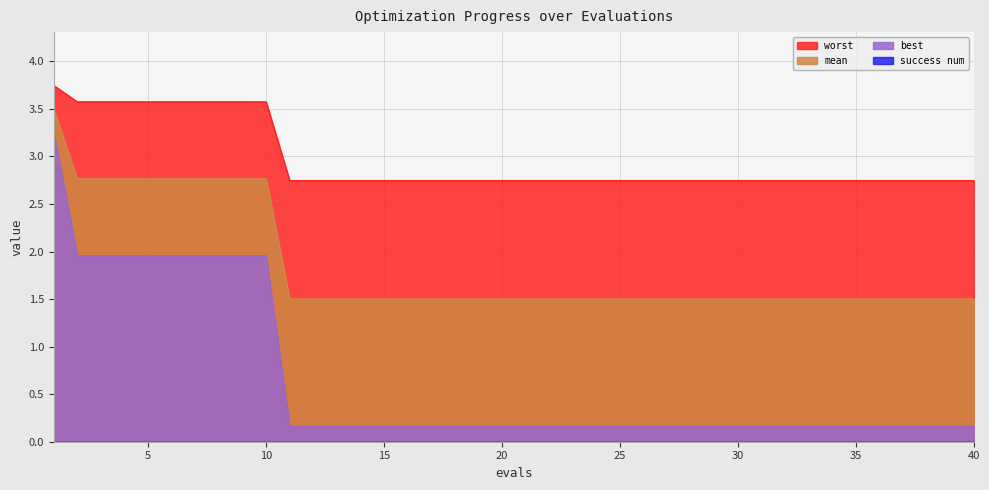

Which has a higher value, 36 or 9?

9